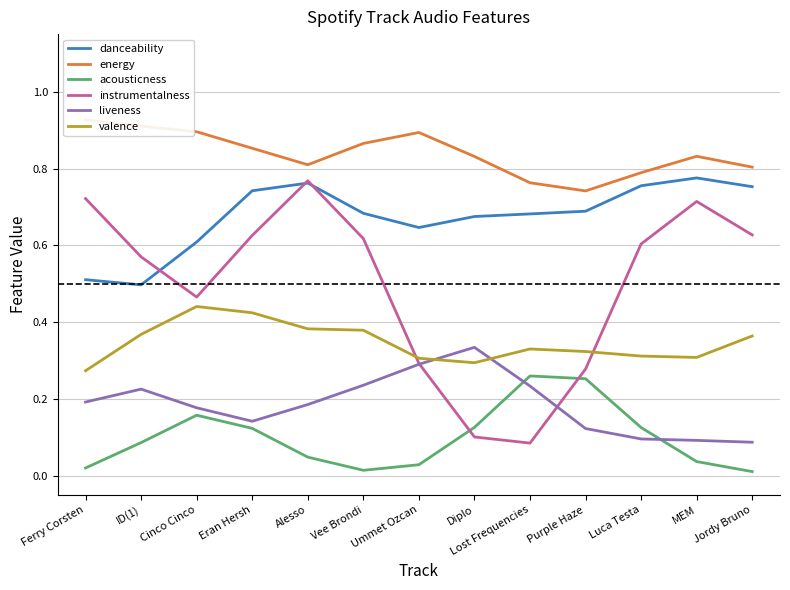

What are all the series names shown in the legend?

danceability, energy, acousticness, instrumentalness, liveness, valence